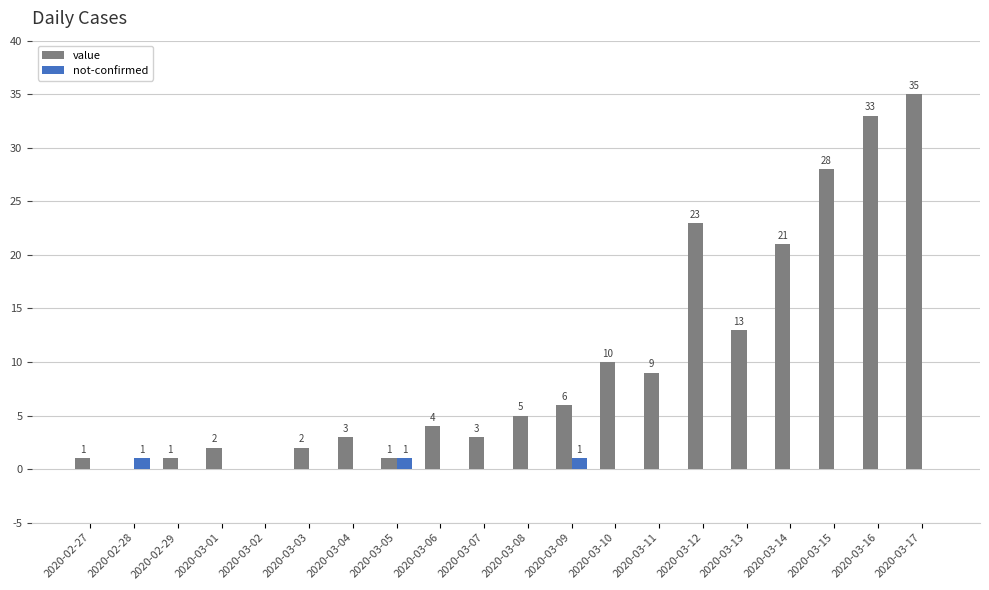

Which series changed the most between 2020-03-02 and 2020-03-15?

value